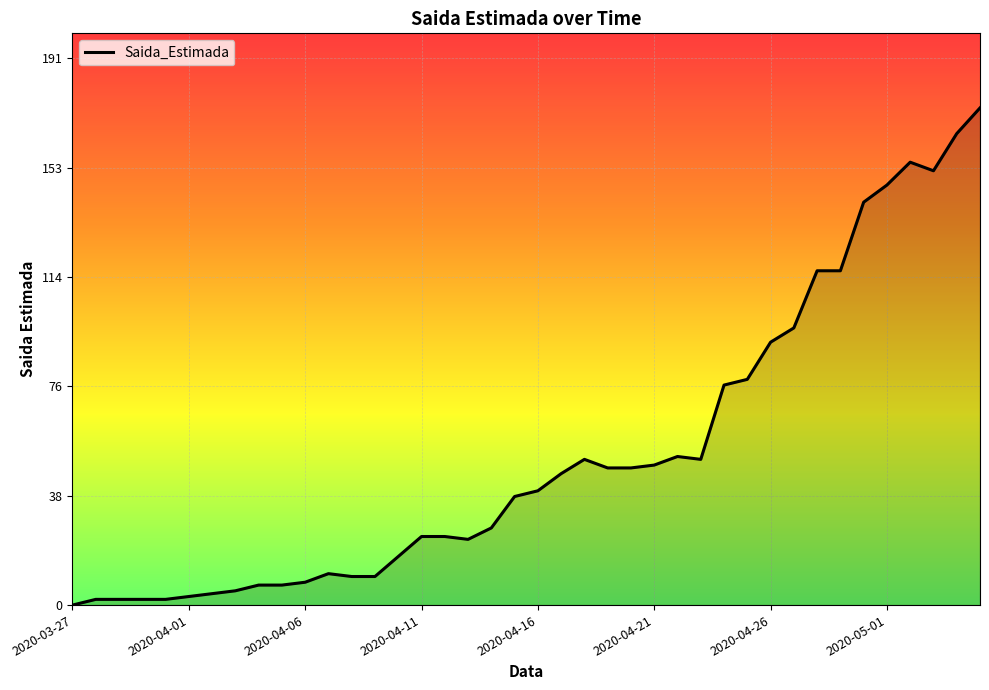

What is the difference between the maximum and minimum values?

174